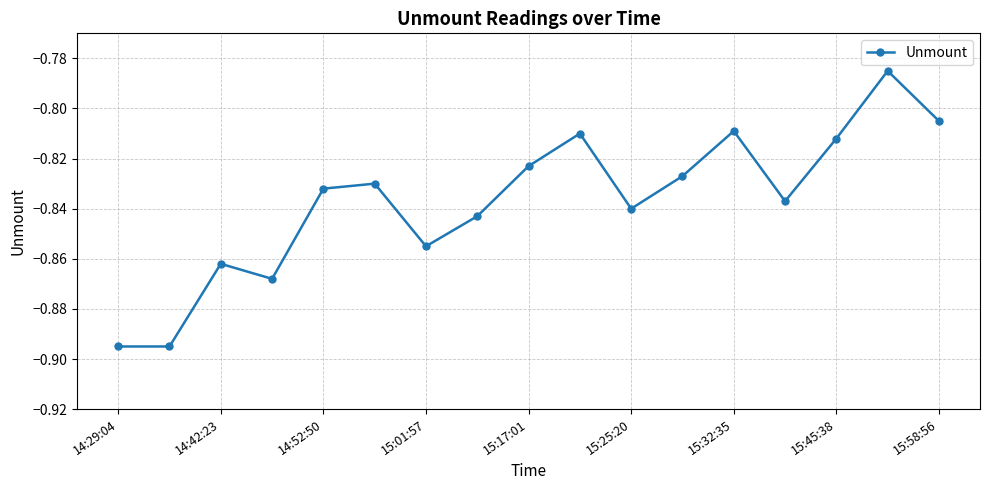

How many interior local peaks (higher than both neighbors) does the data have?

5